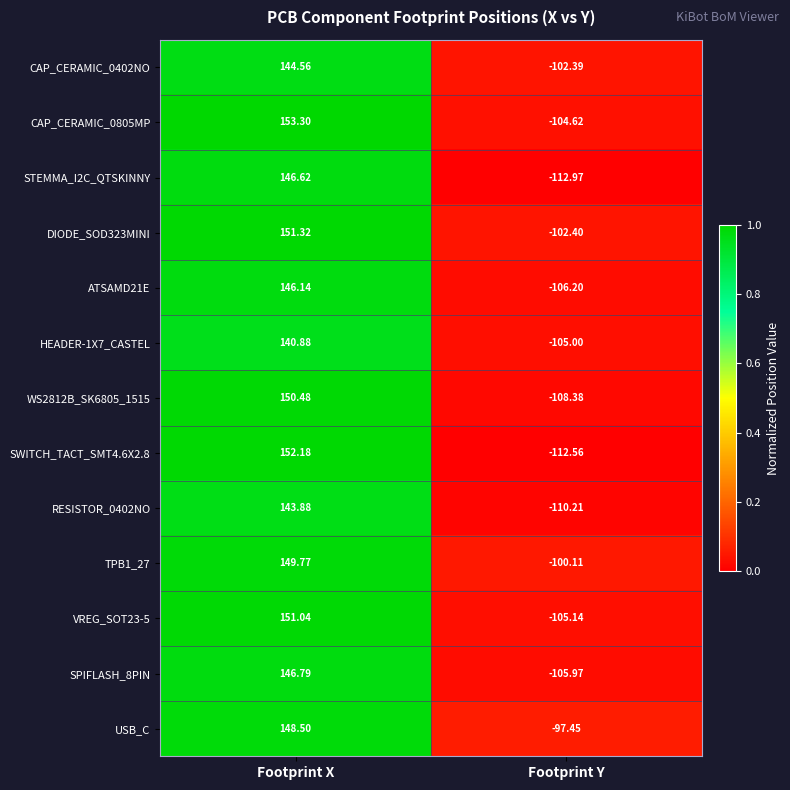

List the labels in order of RESISTOR_0402NO value, smallest first.

Footprint Y, Footprint X